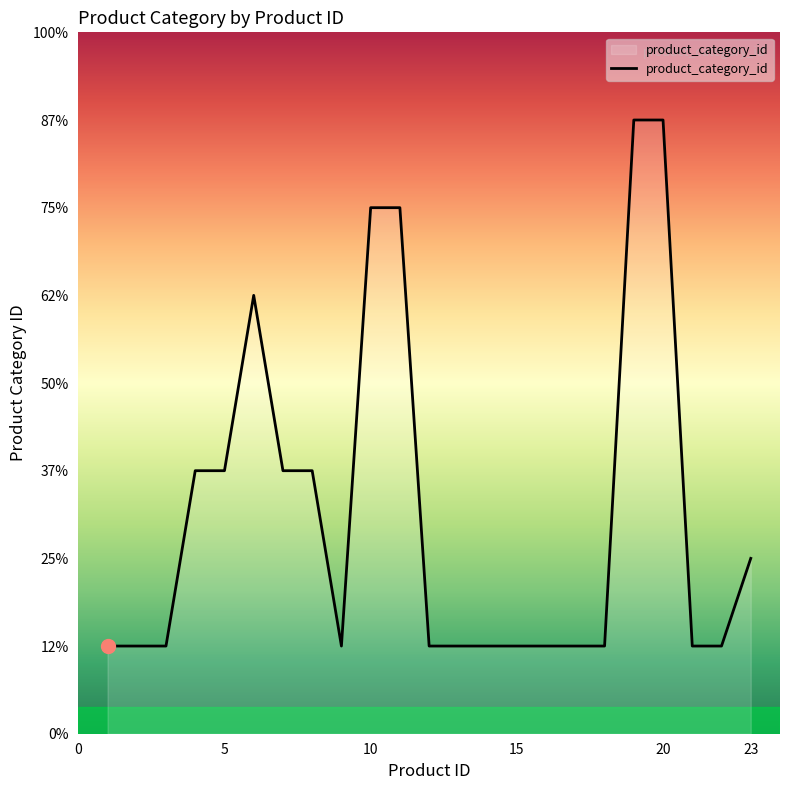

True or false: there are more than 0 points higher than both neighbors.

True